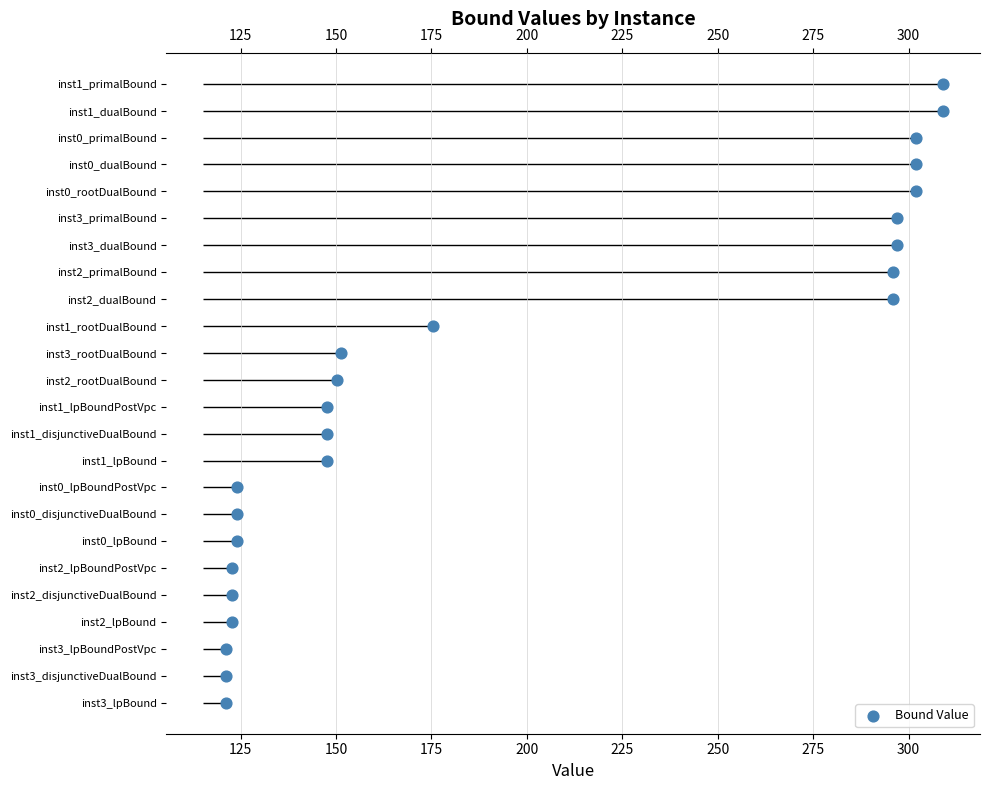

What is the change in value from 125 to 150?

+1